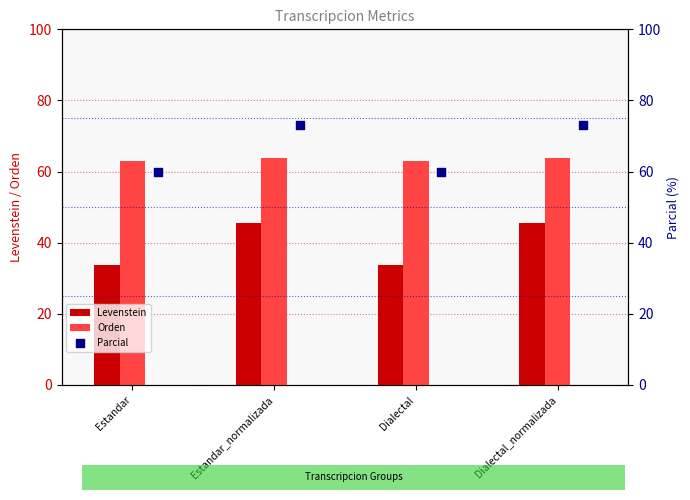

What are all the series names shown in the legend?

Levenstein, Orden, Parcial